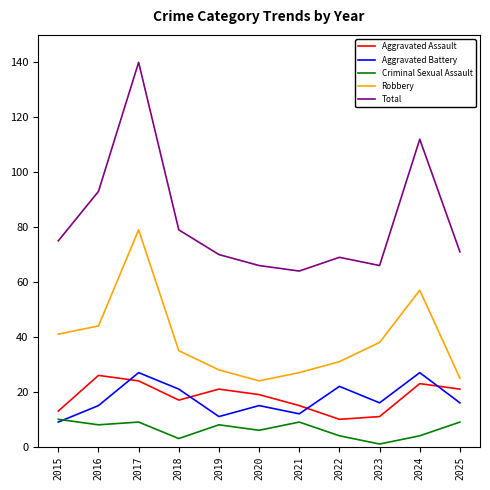

True or false: Total has more than 0 points higher than both neighbors.

True